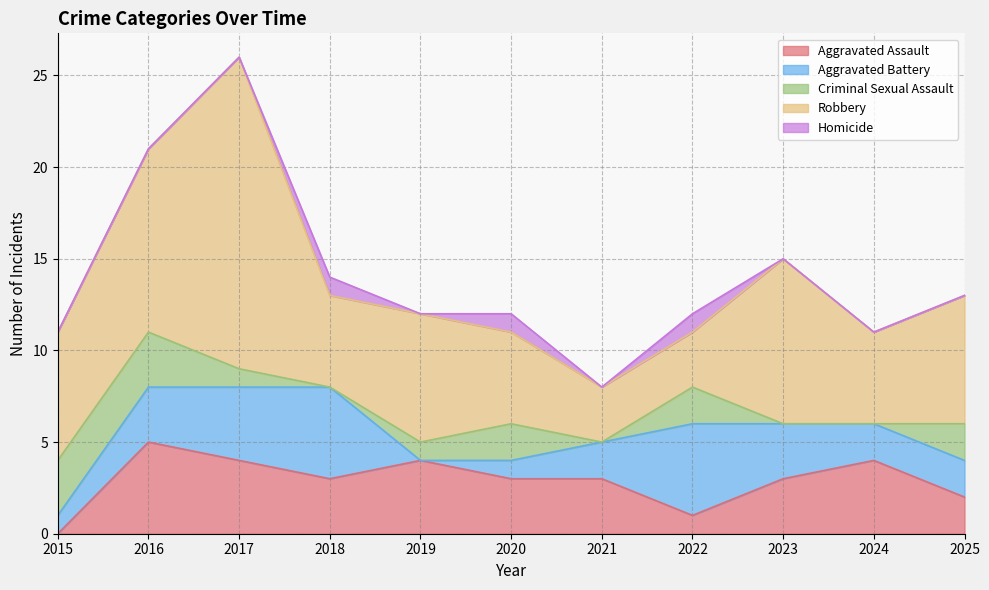

Reading right to left, extract all data points from this chart.

Aggravated Assault: 2025=2	2024=4	2023=3	2022=1	2021=3	2020=3	2019=4	2018=3	2017=4	2016=5	2015=0
Aggravated Battery: 2025=2	2024=2	2023=3	2022=5	2021=2	2020=1	2019=0	2018=5	2017=4	2016=3	2015=1
Criminal Sexual Assault: 2025=2	2024=0	2023=0	2022=2	2021=0	2020=2	2019=1	2018=0	2017=1	2016=3	2015=3
Robbery: 2025=7	2024=5	2023=9	2022=3	2021=3	2020=5	2019=7	2018=5	2017=17	2016=10	2015=7
Homicide: 2025=0	2024=0	2023=0	2022=1	2021=0	2020=1	2019=0	2018=1	2017=0	2016=0	2015=0